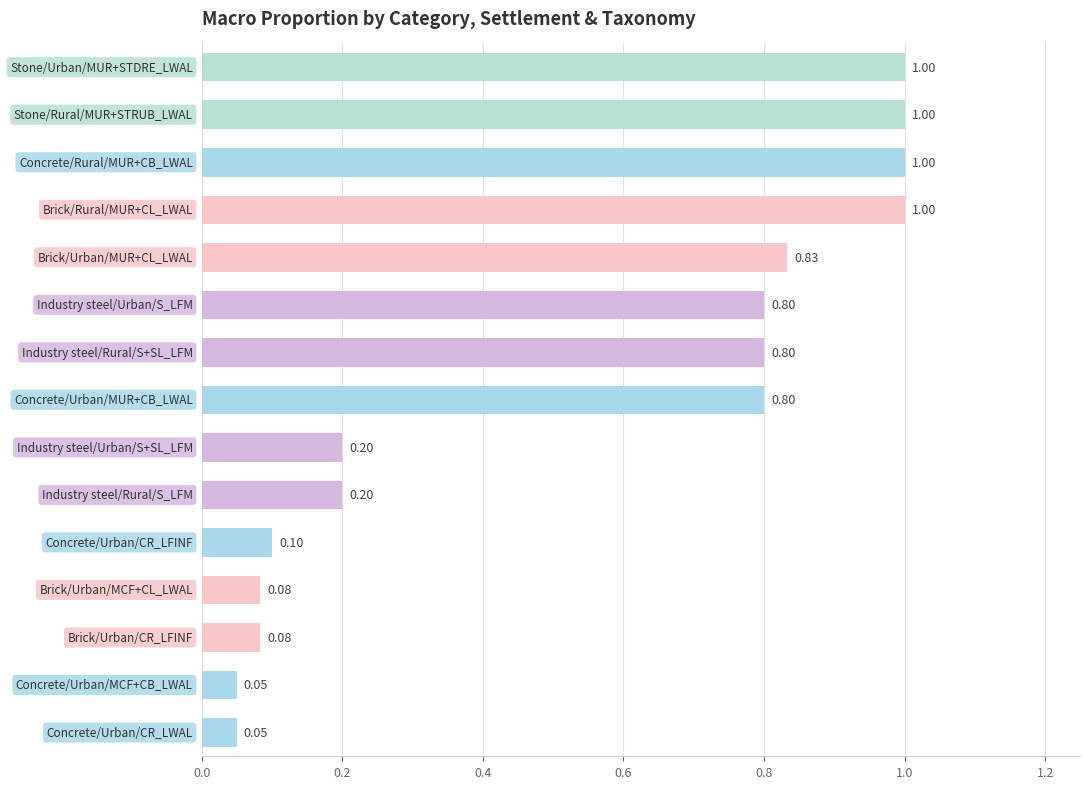

What is the average value?

0.5